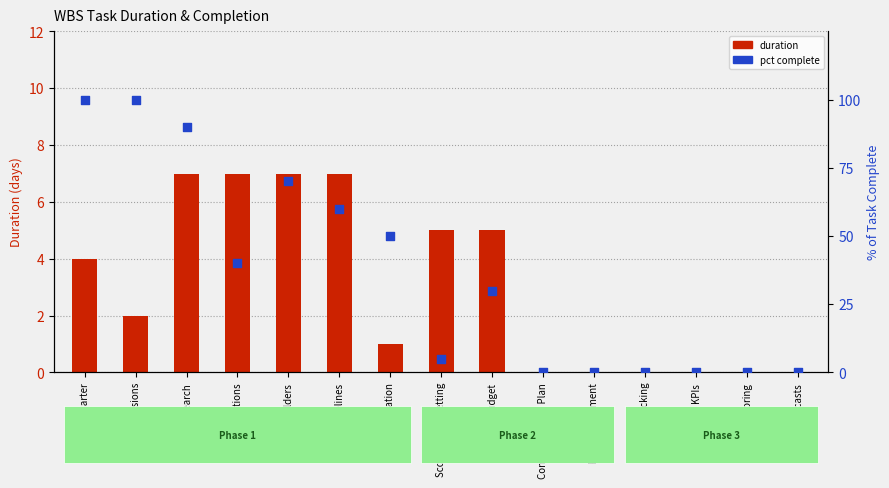

At how many categories does at least one series exceed 2?

9